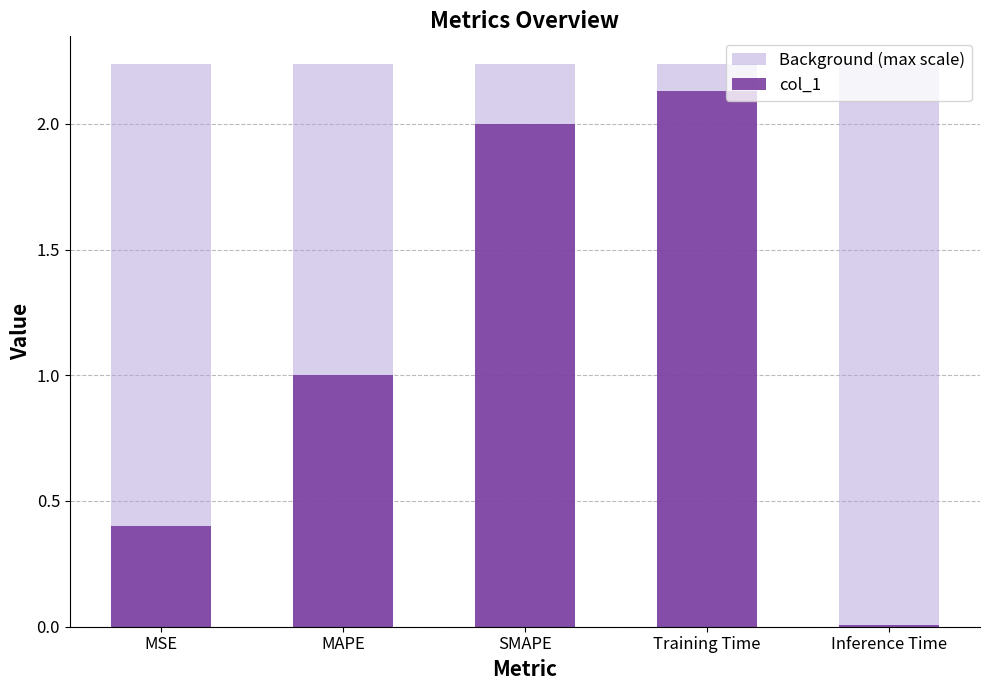

What is the value of the 1st bar from the left?

0.4